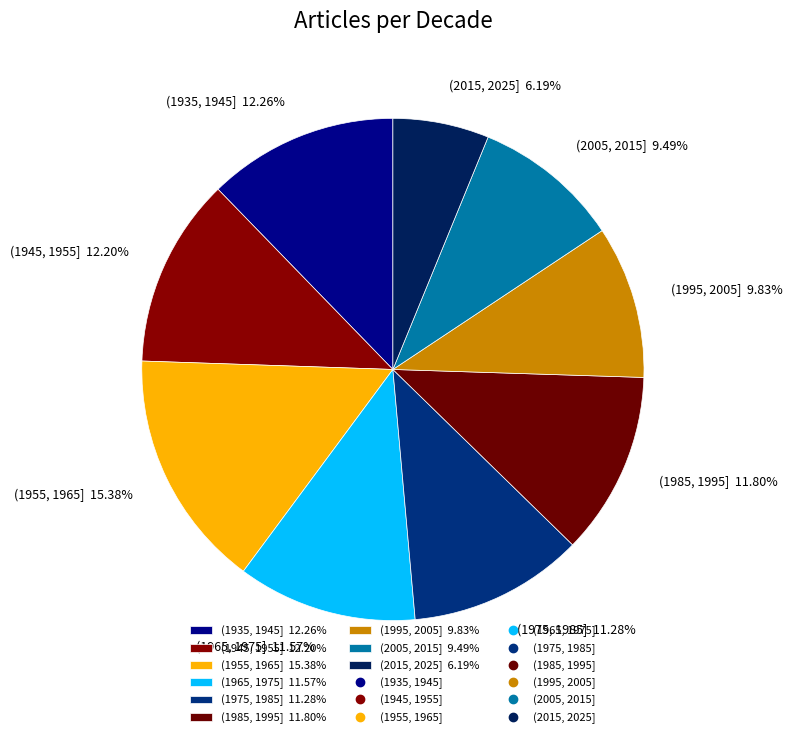

To the nearest percent, what is the difference between the largest and smallest slice percentages?

9%